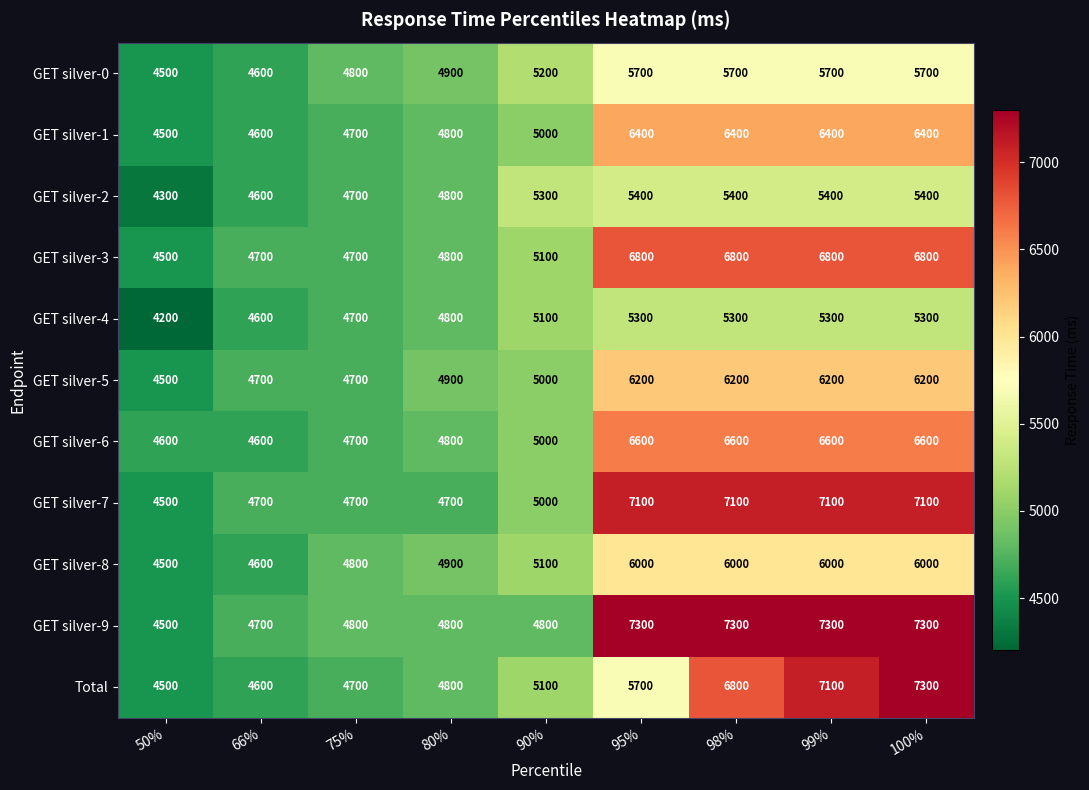

What is the total value across all series at 66%?

51000